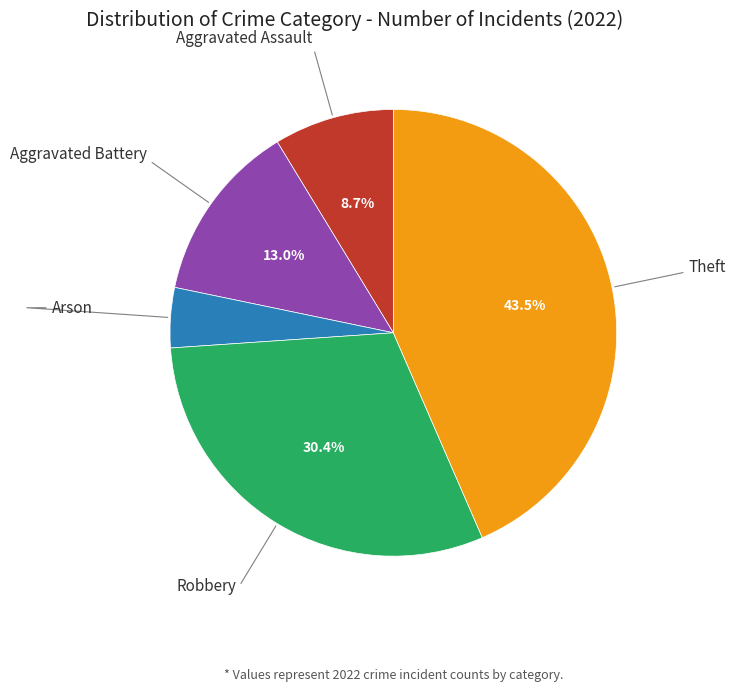

Is there any slice that represents more than half of the pie?

No